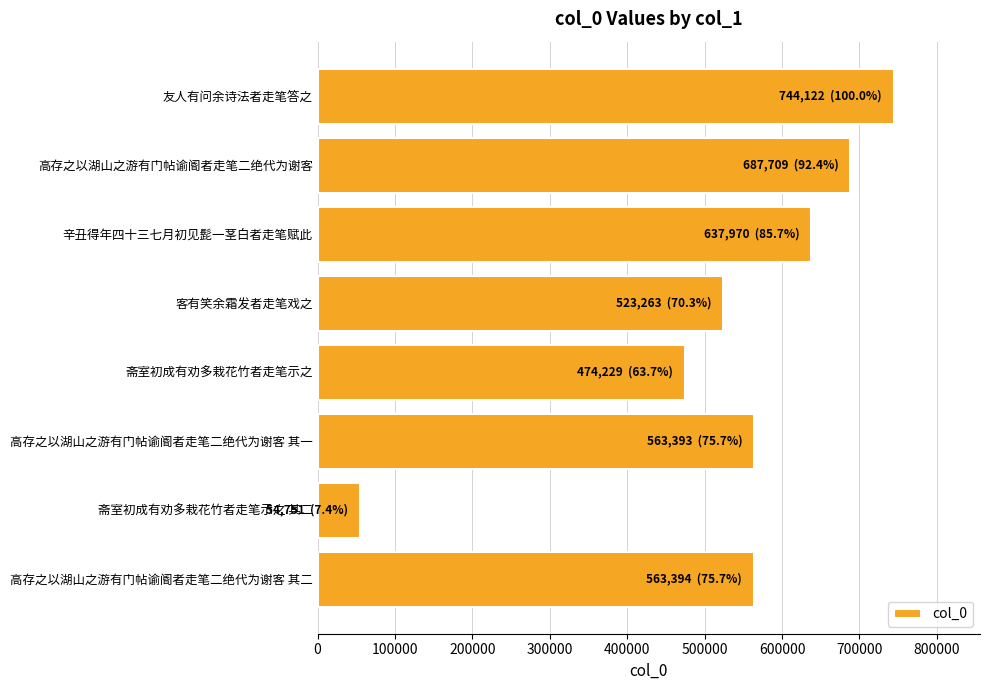

What is the label of the 1st bar from the bottom?

高存之以湖山之游有门帖谕阍者走笔二绝代为谢客 其二